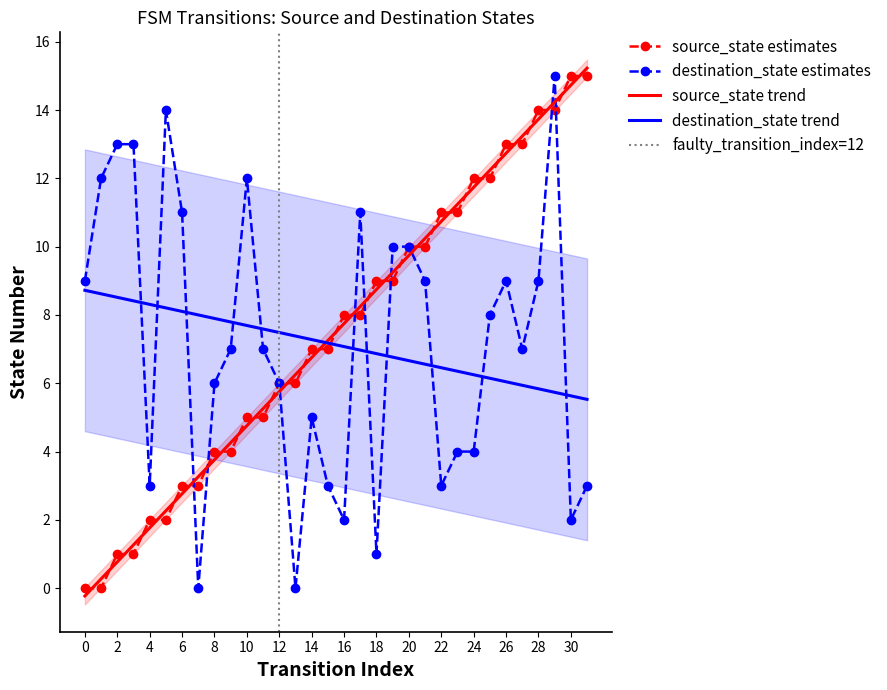

How many lines are shown in the chart?

2